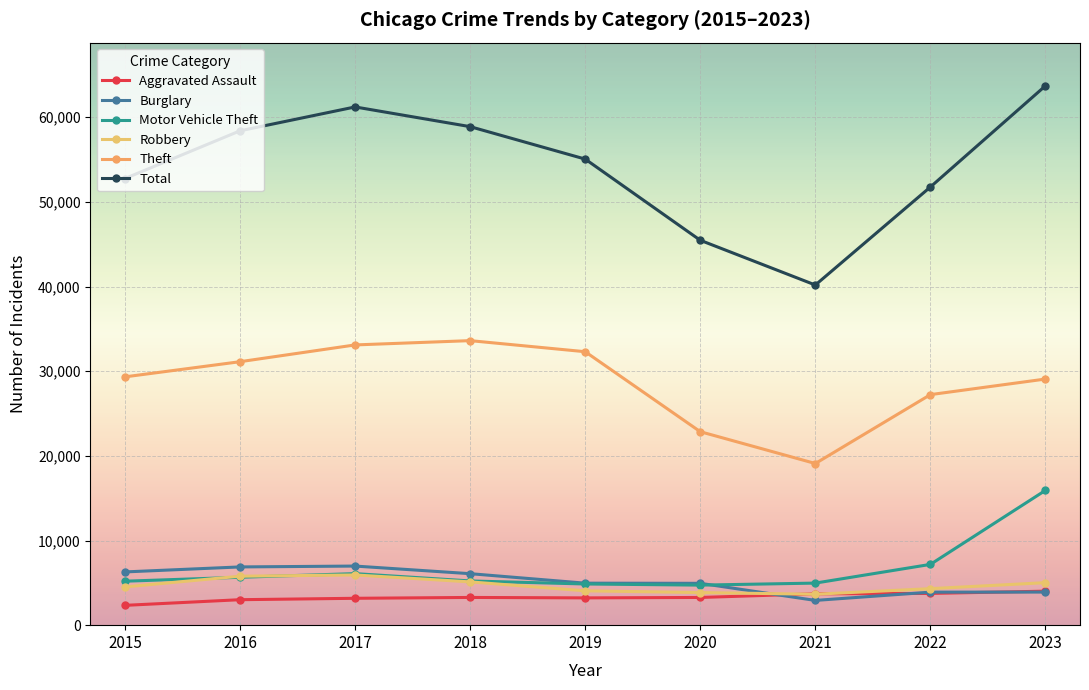

At which category is the sum across all series the highest?

2023